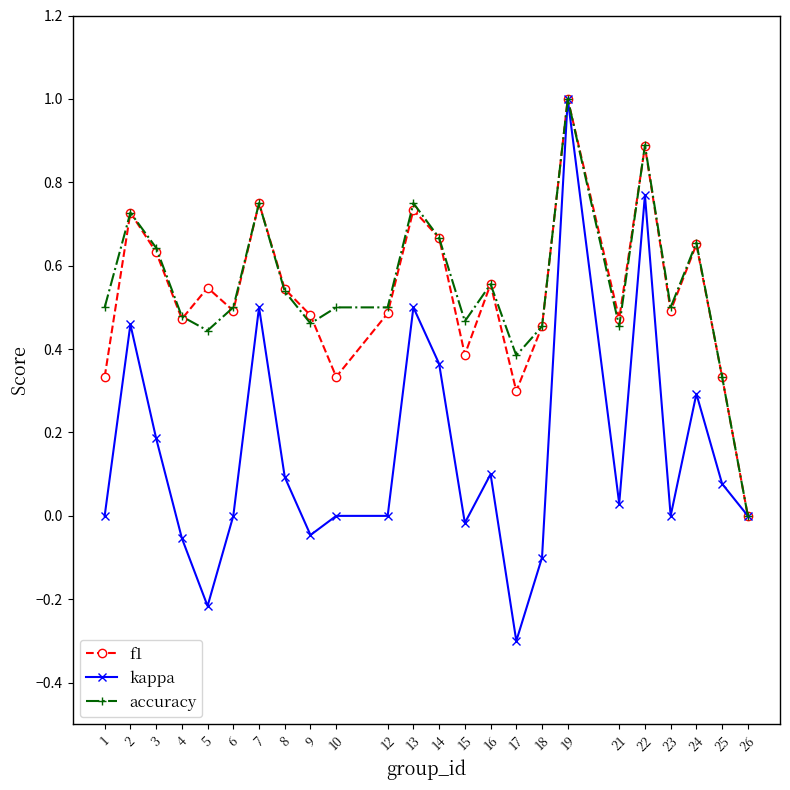

At which category is the sum across all series the highest?

19